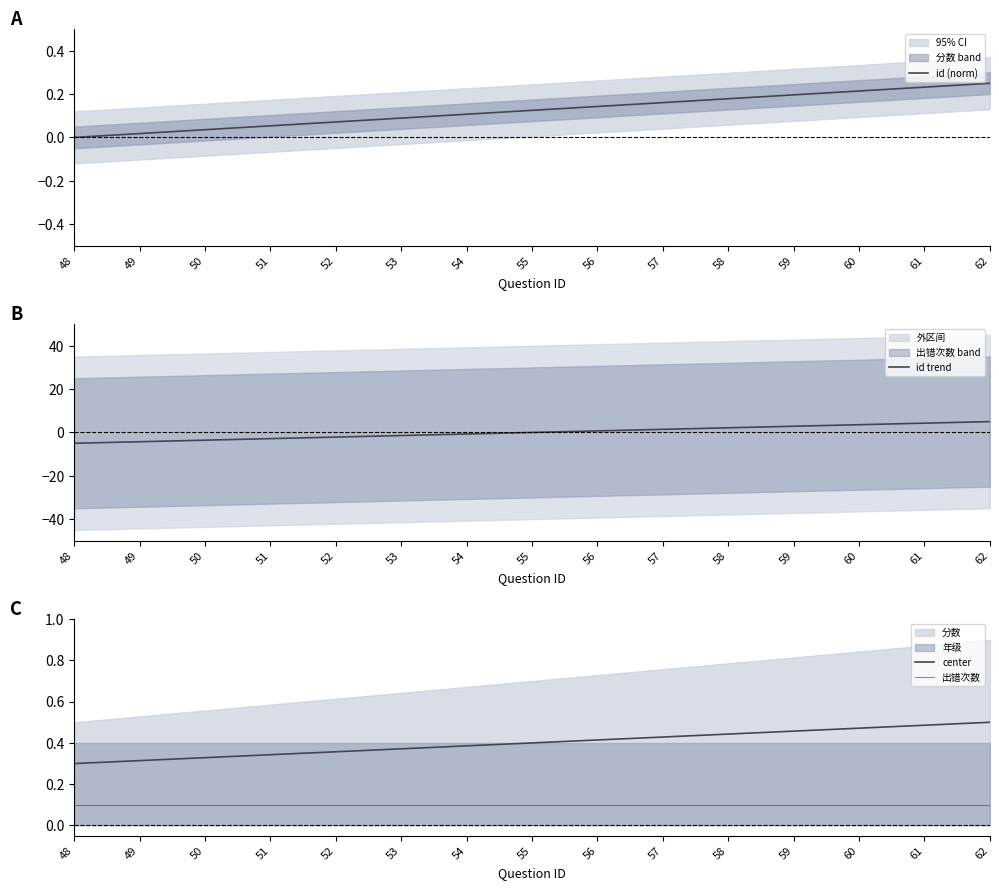

How many lines are shown in the chart?

4